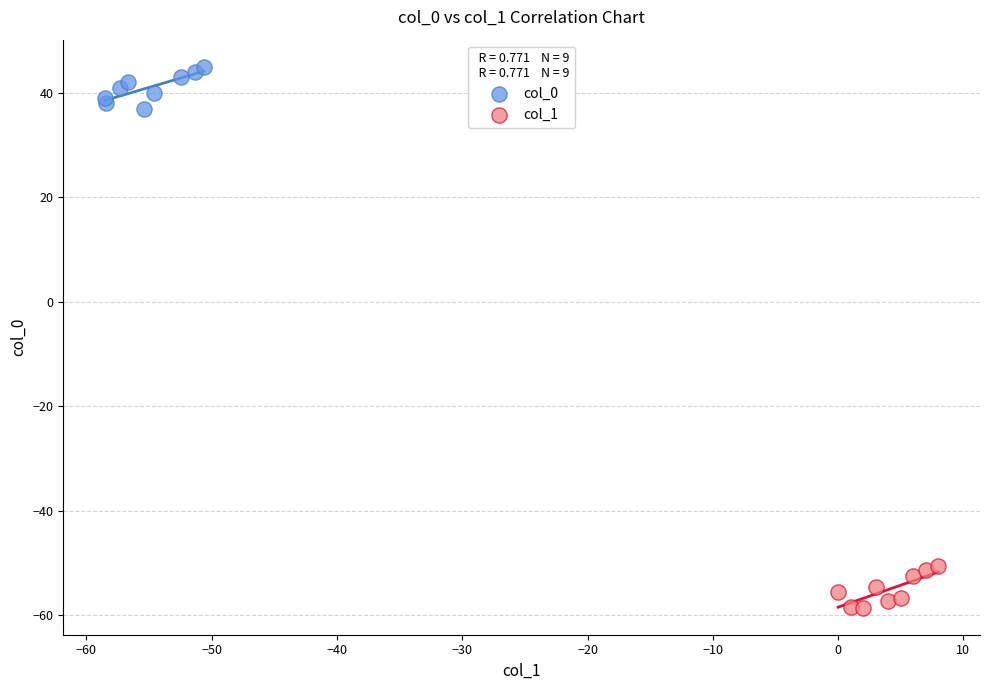

Which series reaches the minimum Y coordinate?

col_1